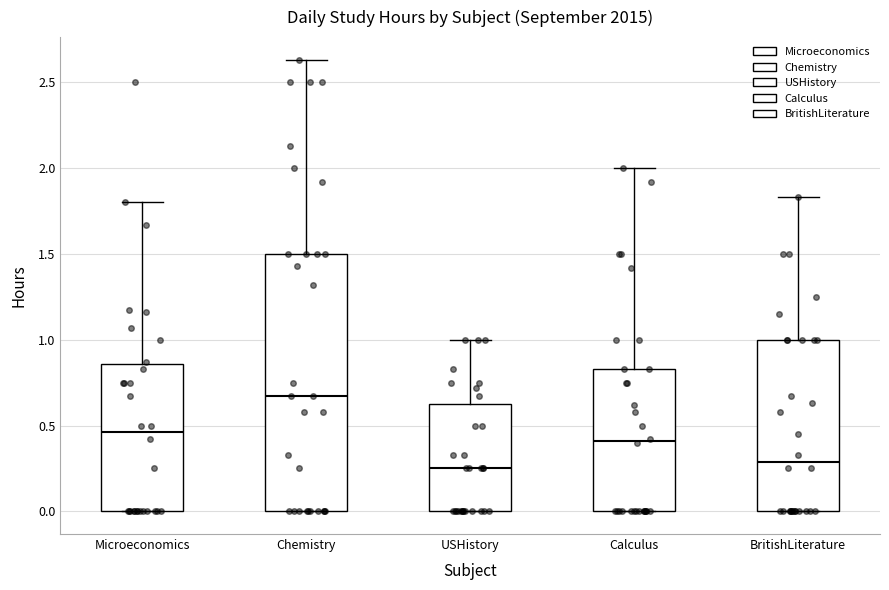

Where does the median line of the box for USHistory sit on the y-axis? The values are not printed on the chart, so give them approximately, as read against the axis.

0.25